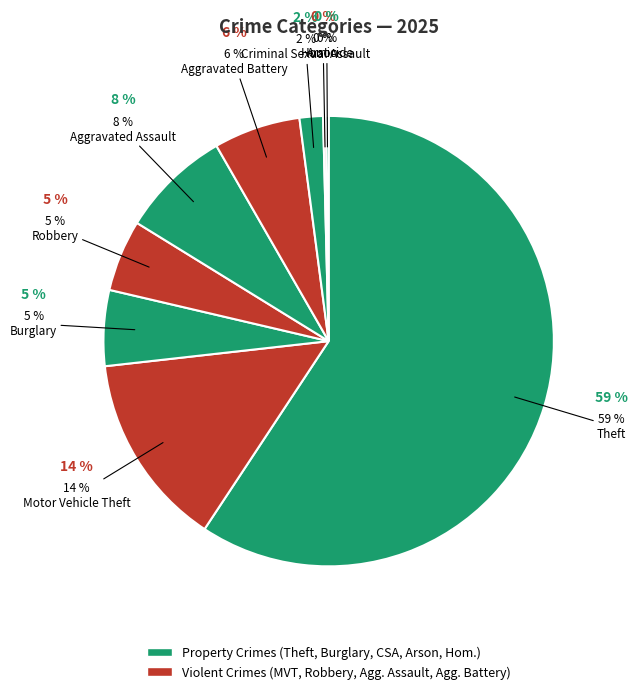

Which slice is the largest?

Theft